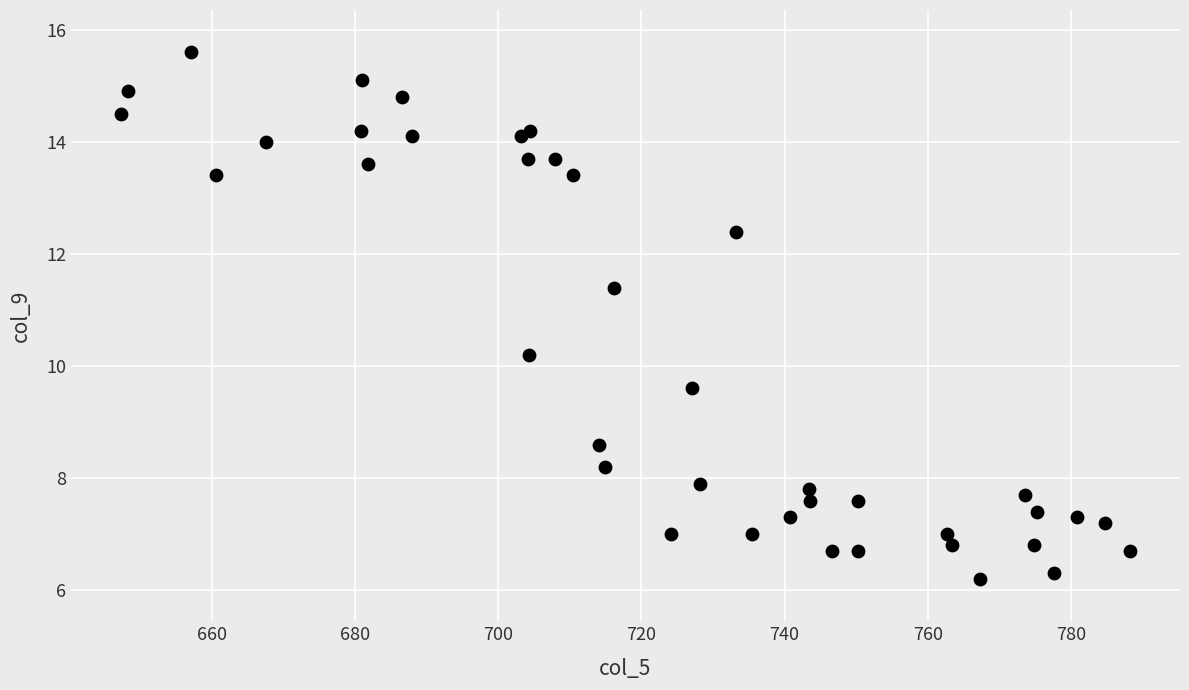

What Y value in the scatter plot is closest to 10?

10.2